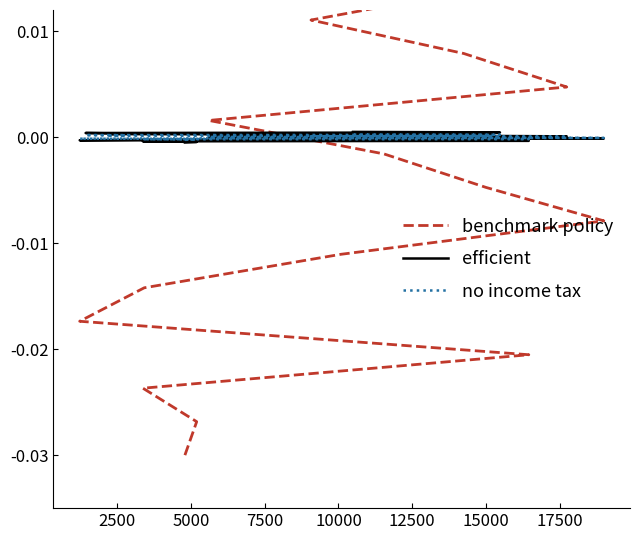

True or false: no income tax has more than 2 points higher than both neighbors.

False